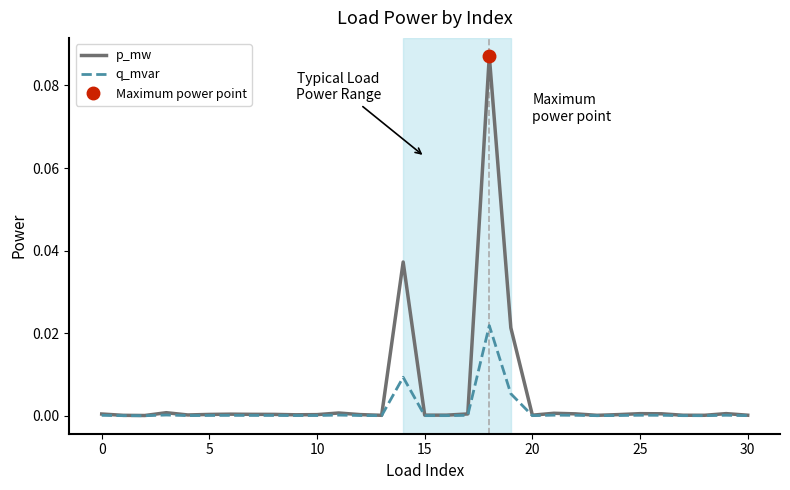

Is this an area chart (filled region under the line)?

No